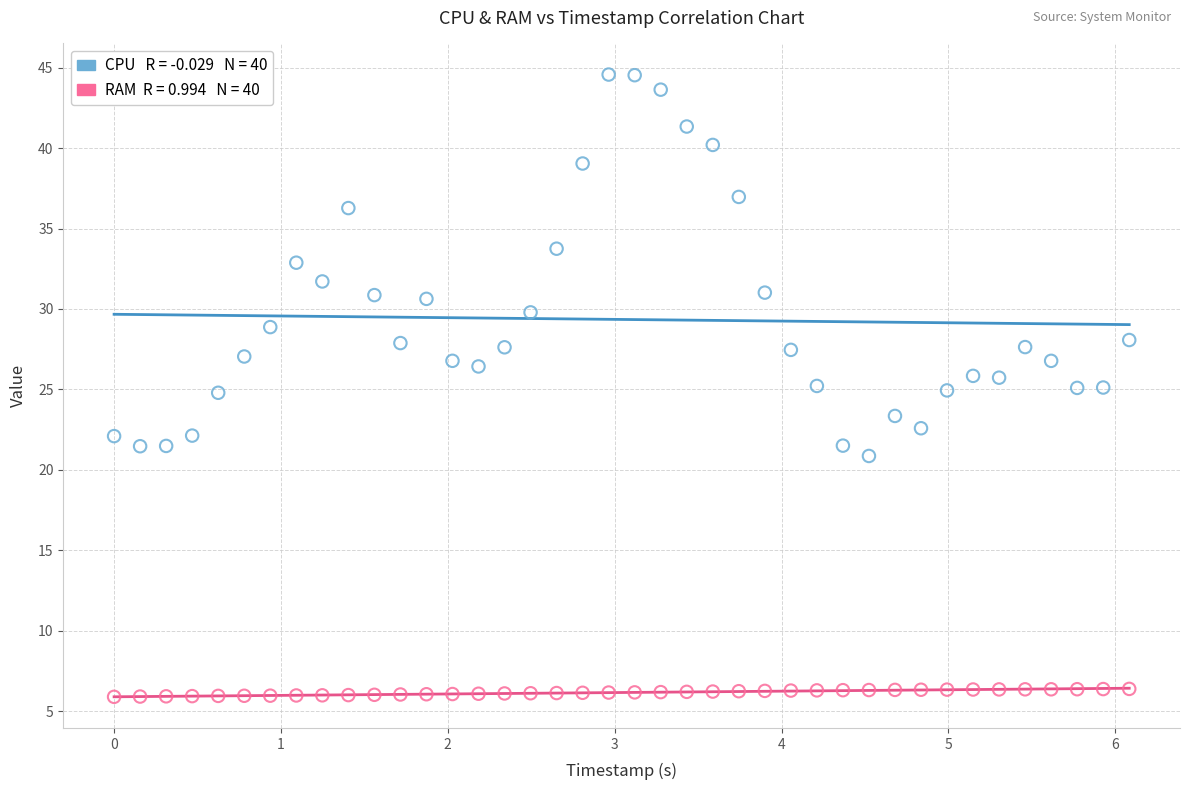

Across all data points, what is the range of Y values (max minus min)?

38.7